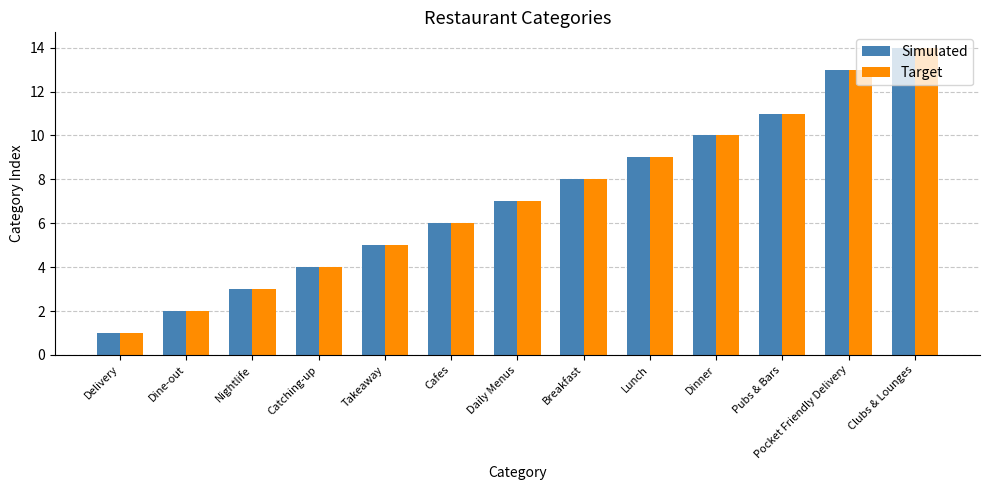

What are all the series names shown in the legend?

Simulated, Target